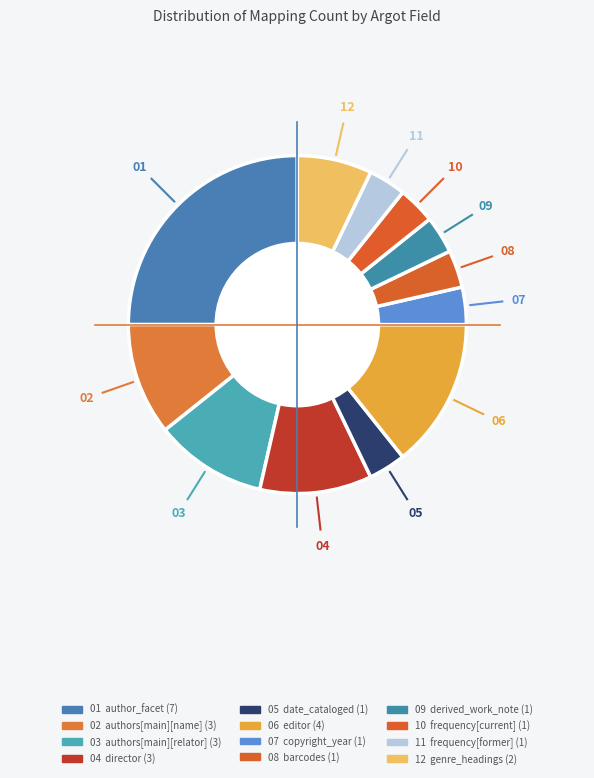

How many slices are in this pie chart?

12